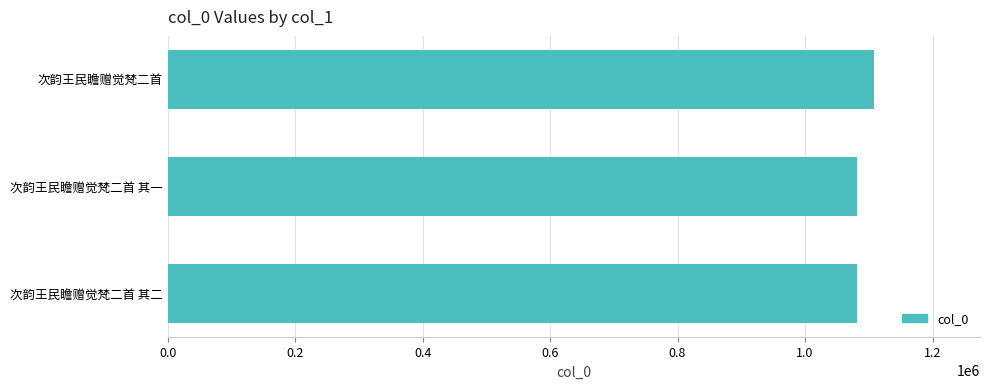

What is the change in value from 次韵王民瞻赠觉梵二首 其二 to 次韵王民瞻赠觉梵二首?

+26115